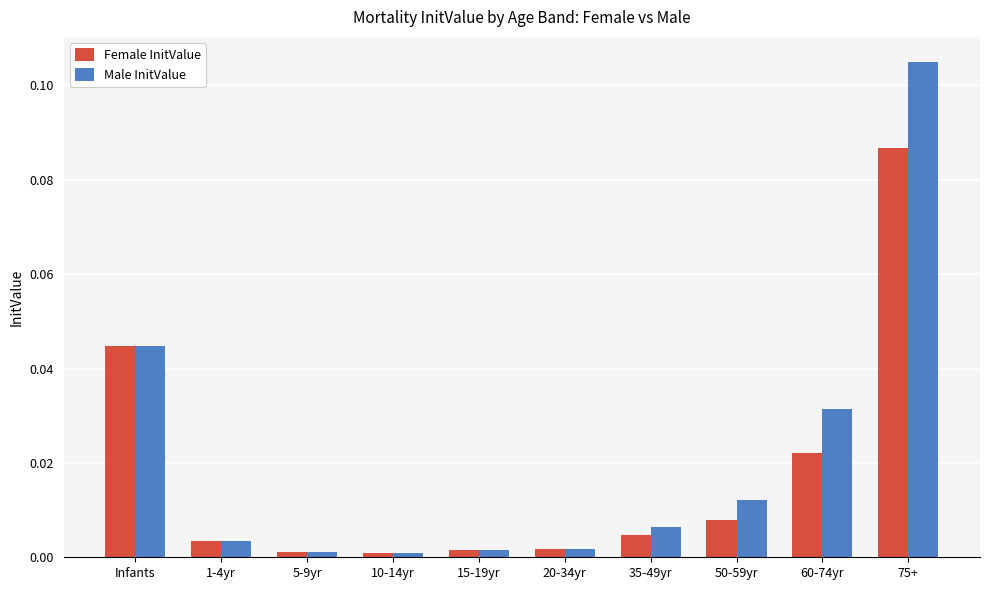

What are all the series names shown in the legend?

Female InitValue, Male InitValue